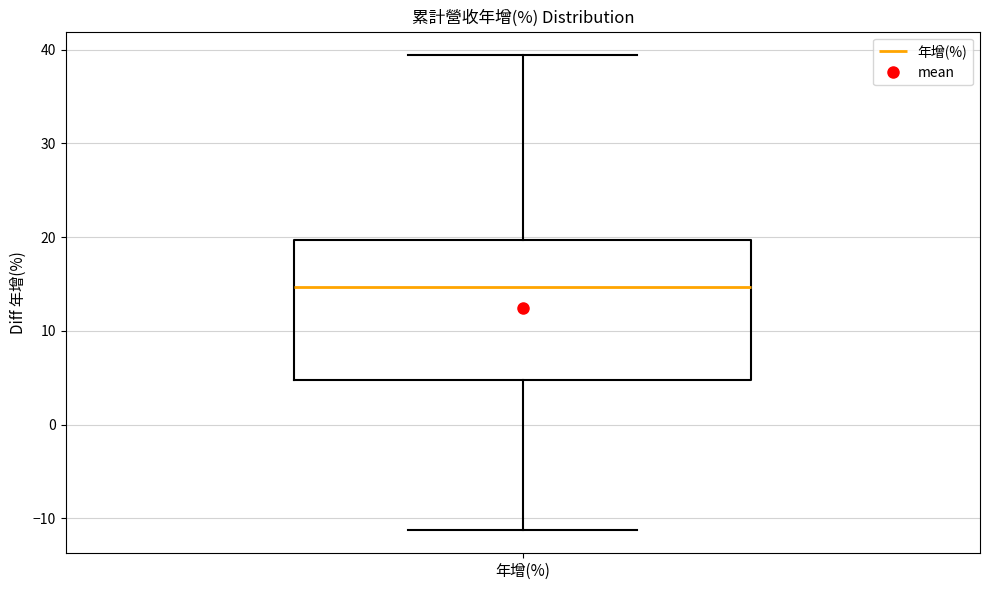

Read this box plot against the y-axis: the position of the median line, the range covered by the box, and the ends of both whiskers. The values are not printed on the chart, so give them approximately, as read against the axis.

median 15, box 5 to 20, whiskers -11 to 39